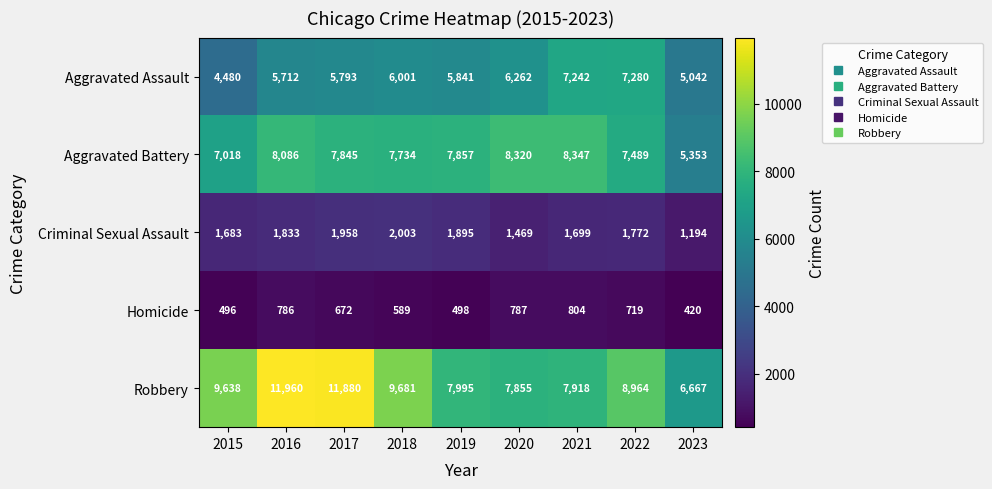

At which category is the sum across all series the highest?

2016